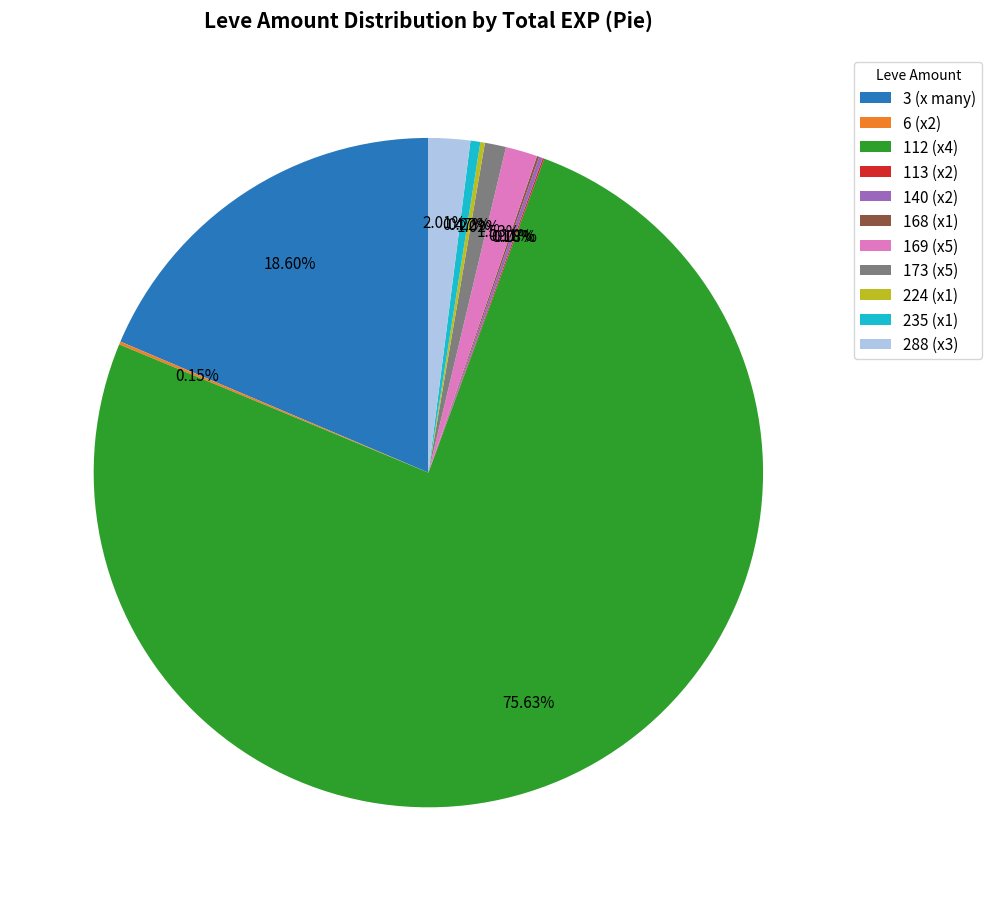

What is the majority slice?

112 (x4)